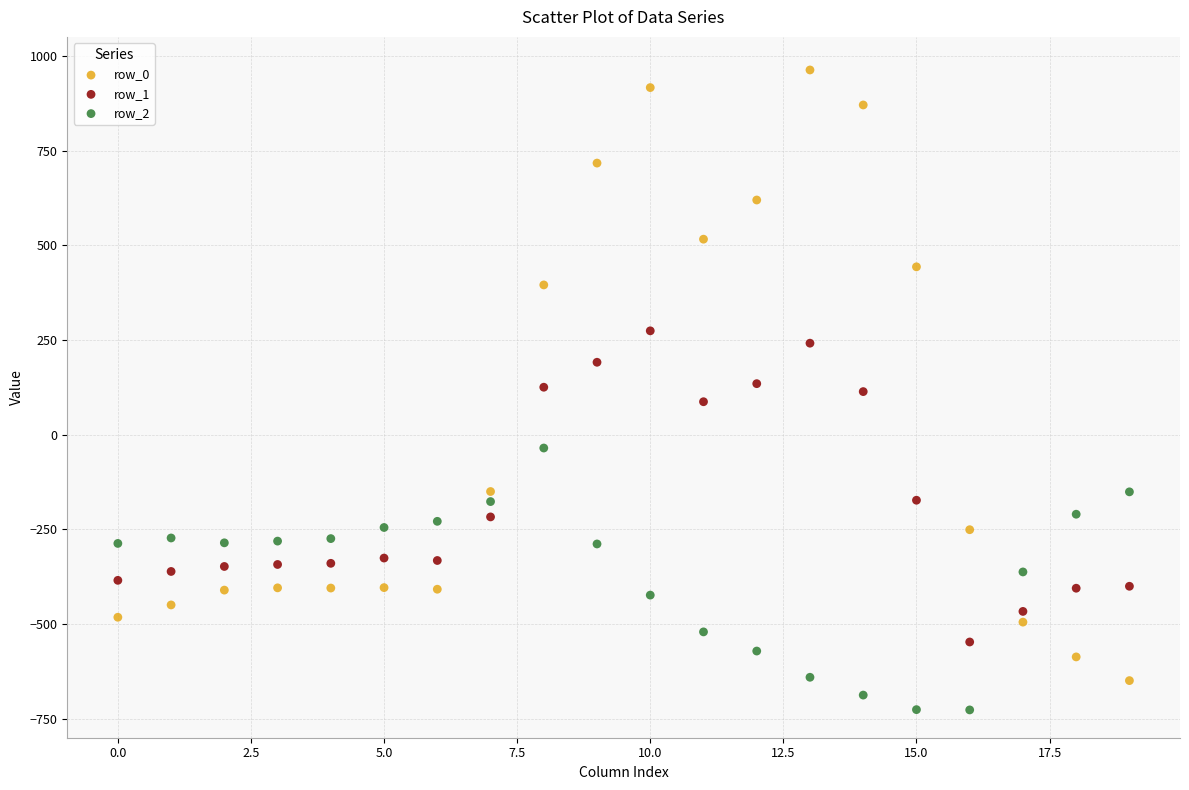

Which series has the largest Y range (max minus min)?

row_0